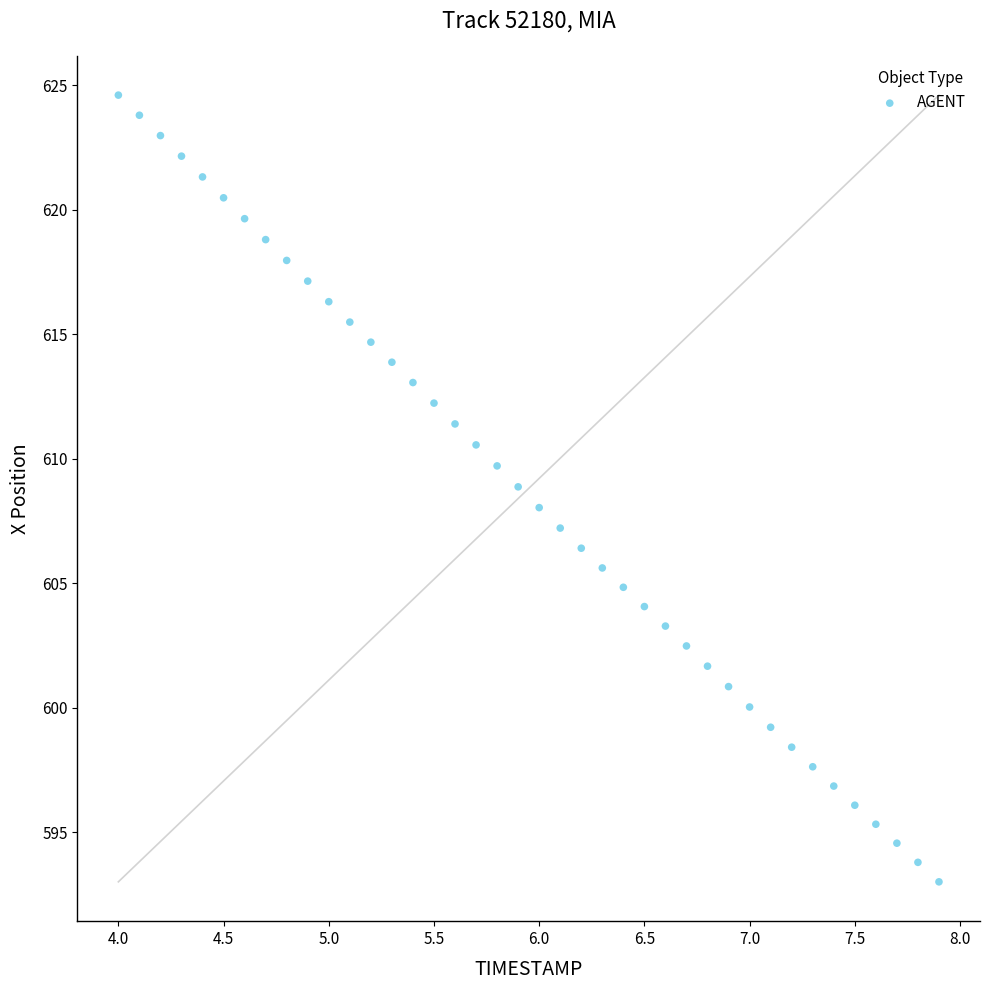

What is the range of Y values (max minus min)?

31.6